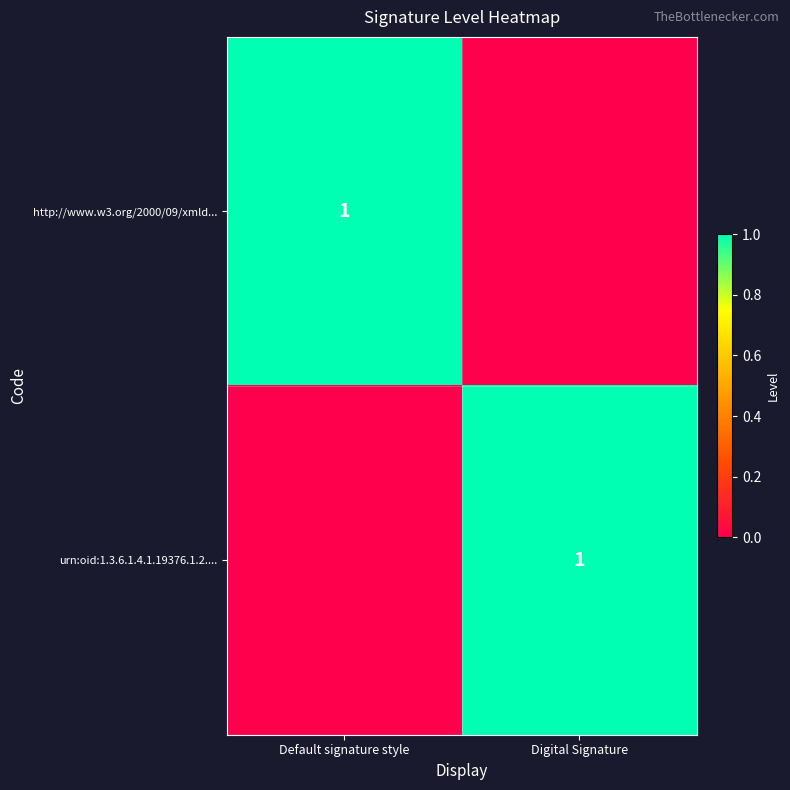

Which category has the highest value across all series?

Default signature style